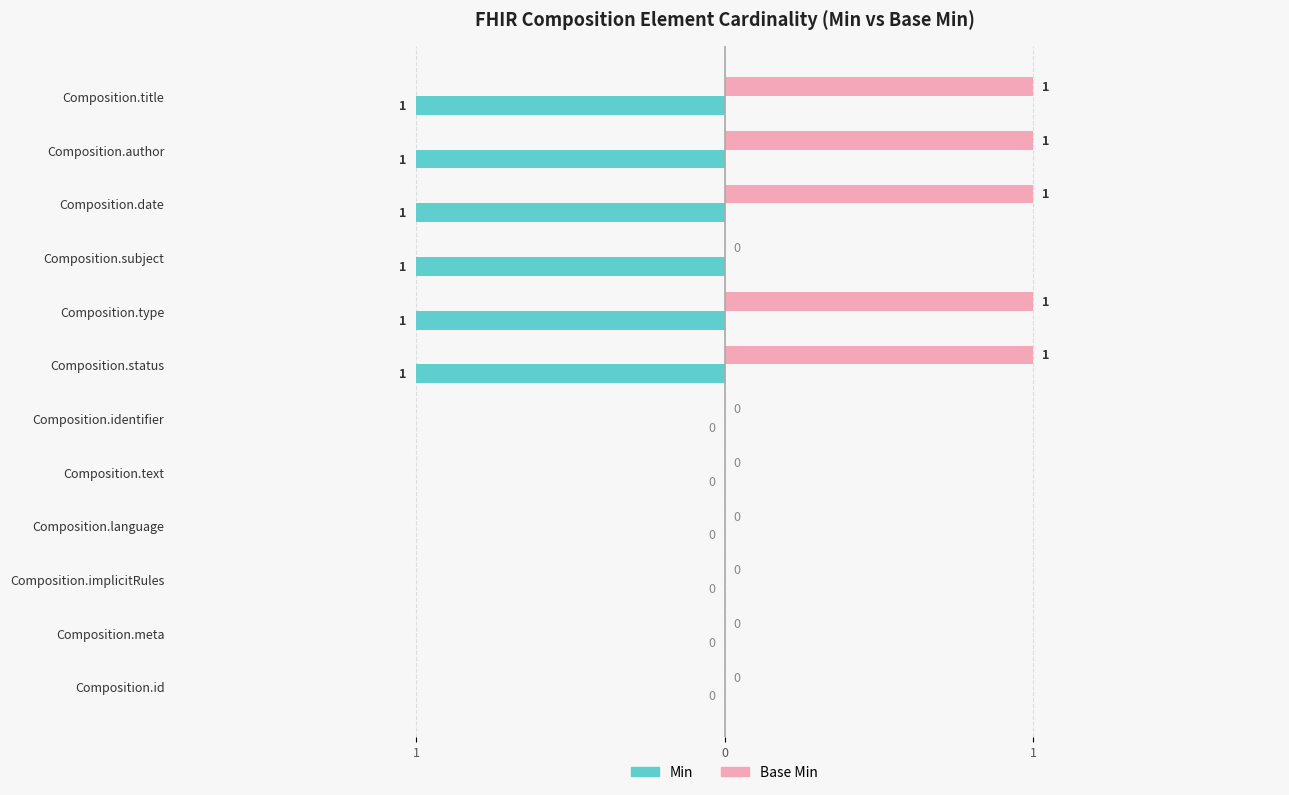

What is the sum of all Base Min values?

5